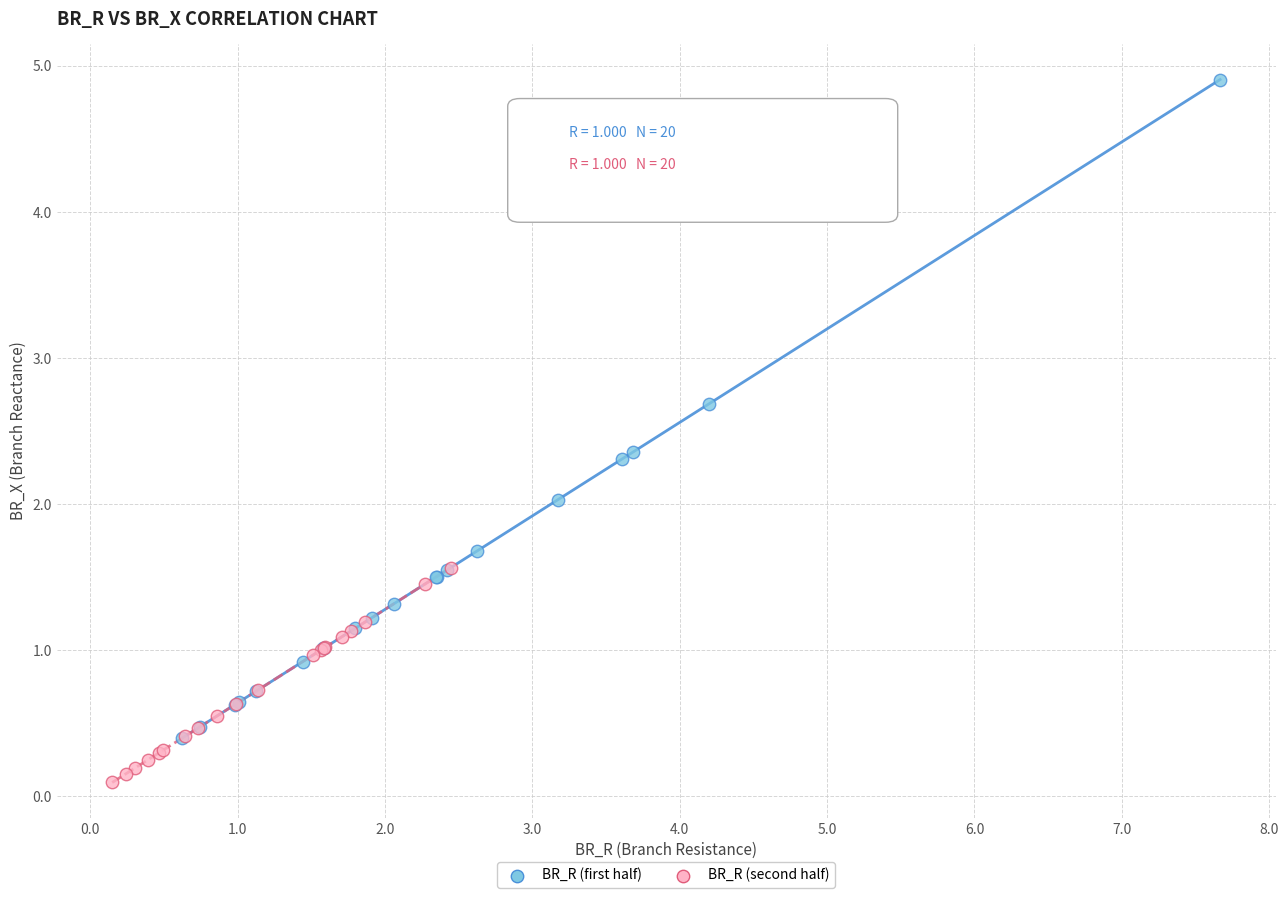

Which series has the widest spread of Y values?

BR_R (first half)